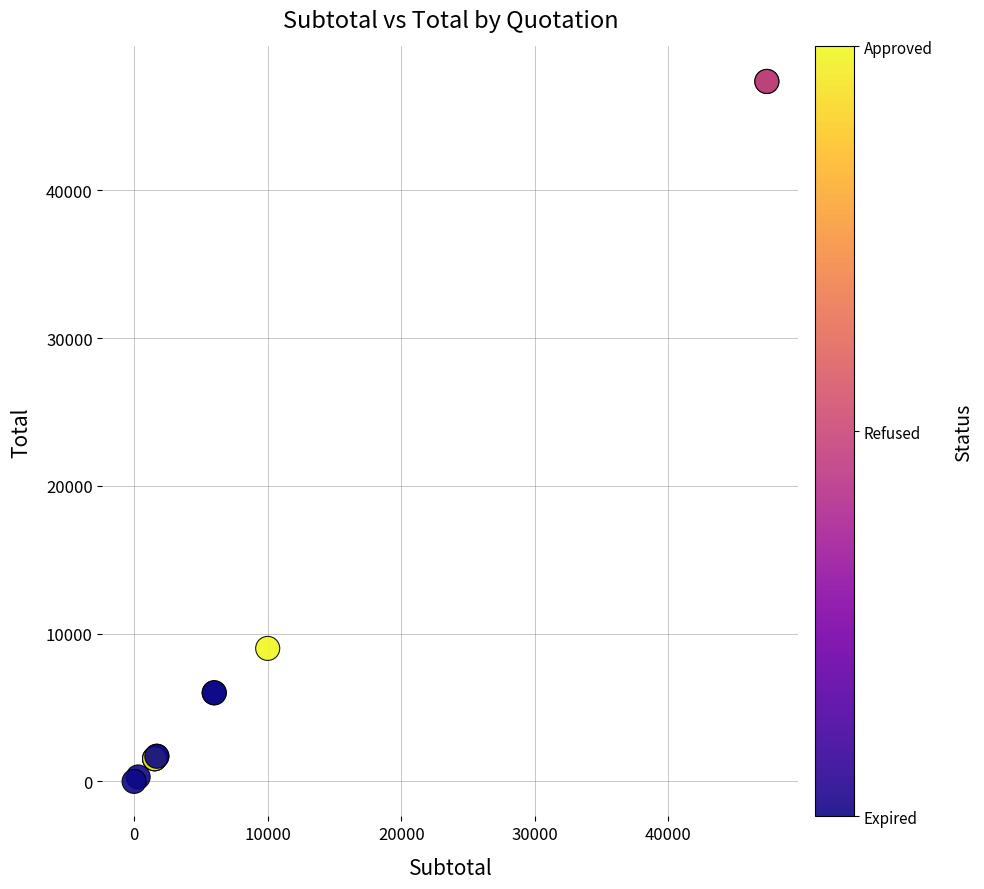

What Y value in the scatter plot is closest to 23685?

9000.0